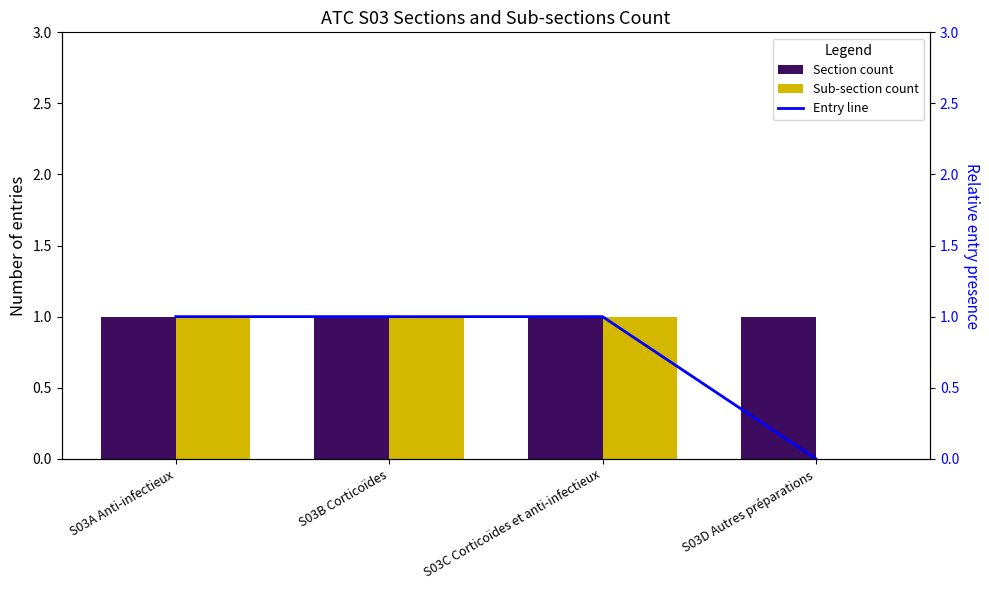

Rank the series by their maximum value, from highest to lowest.

Section count, Sub-section count, Entry line